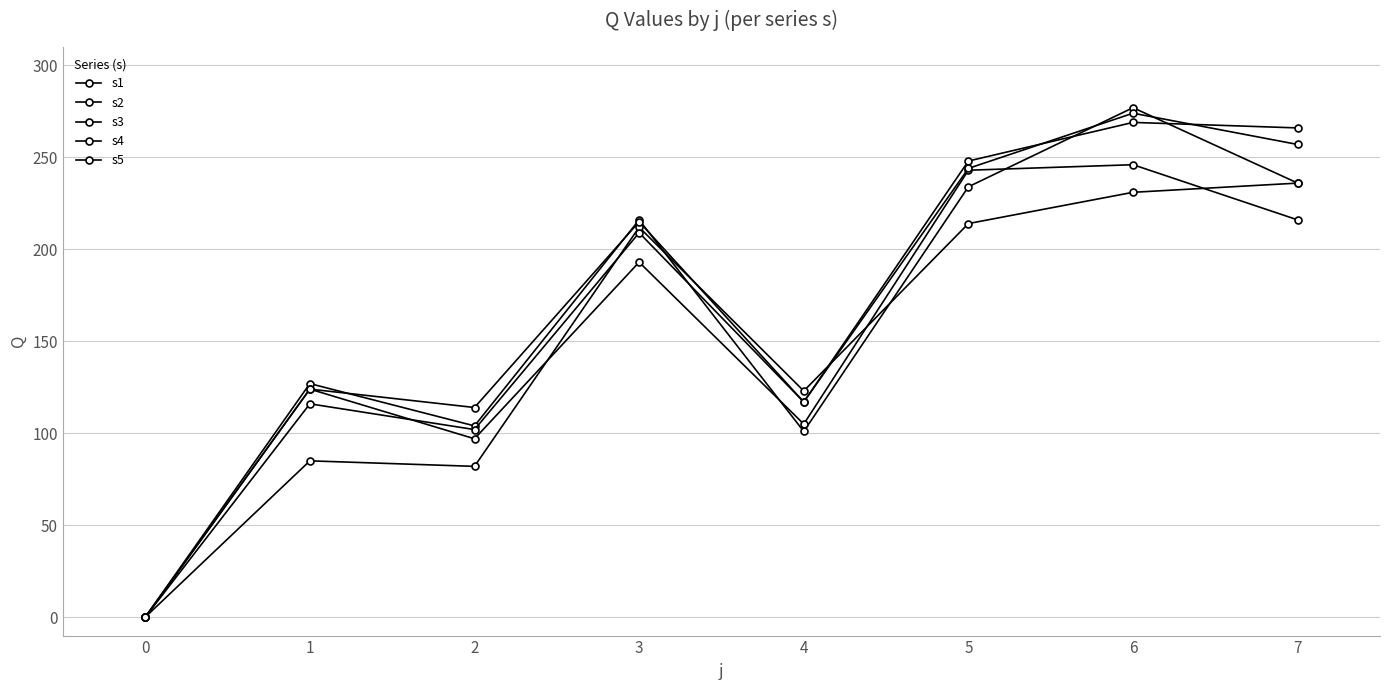

How many values in the s3 series are below 215?

4